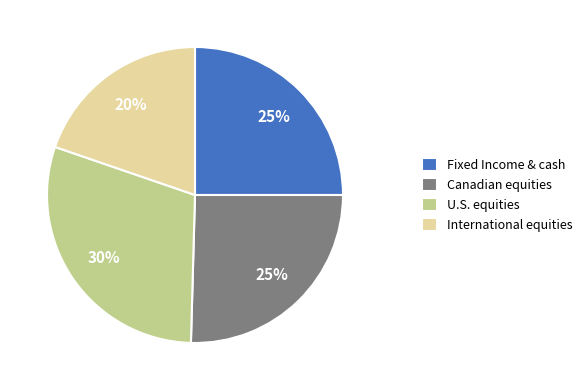

Is International equities the majority of the pie?

No